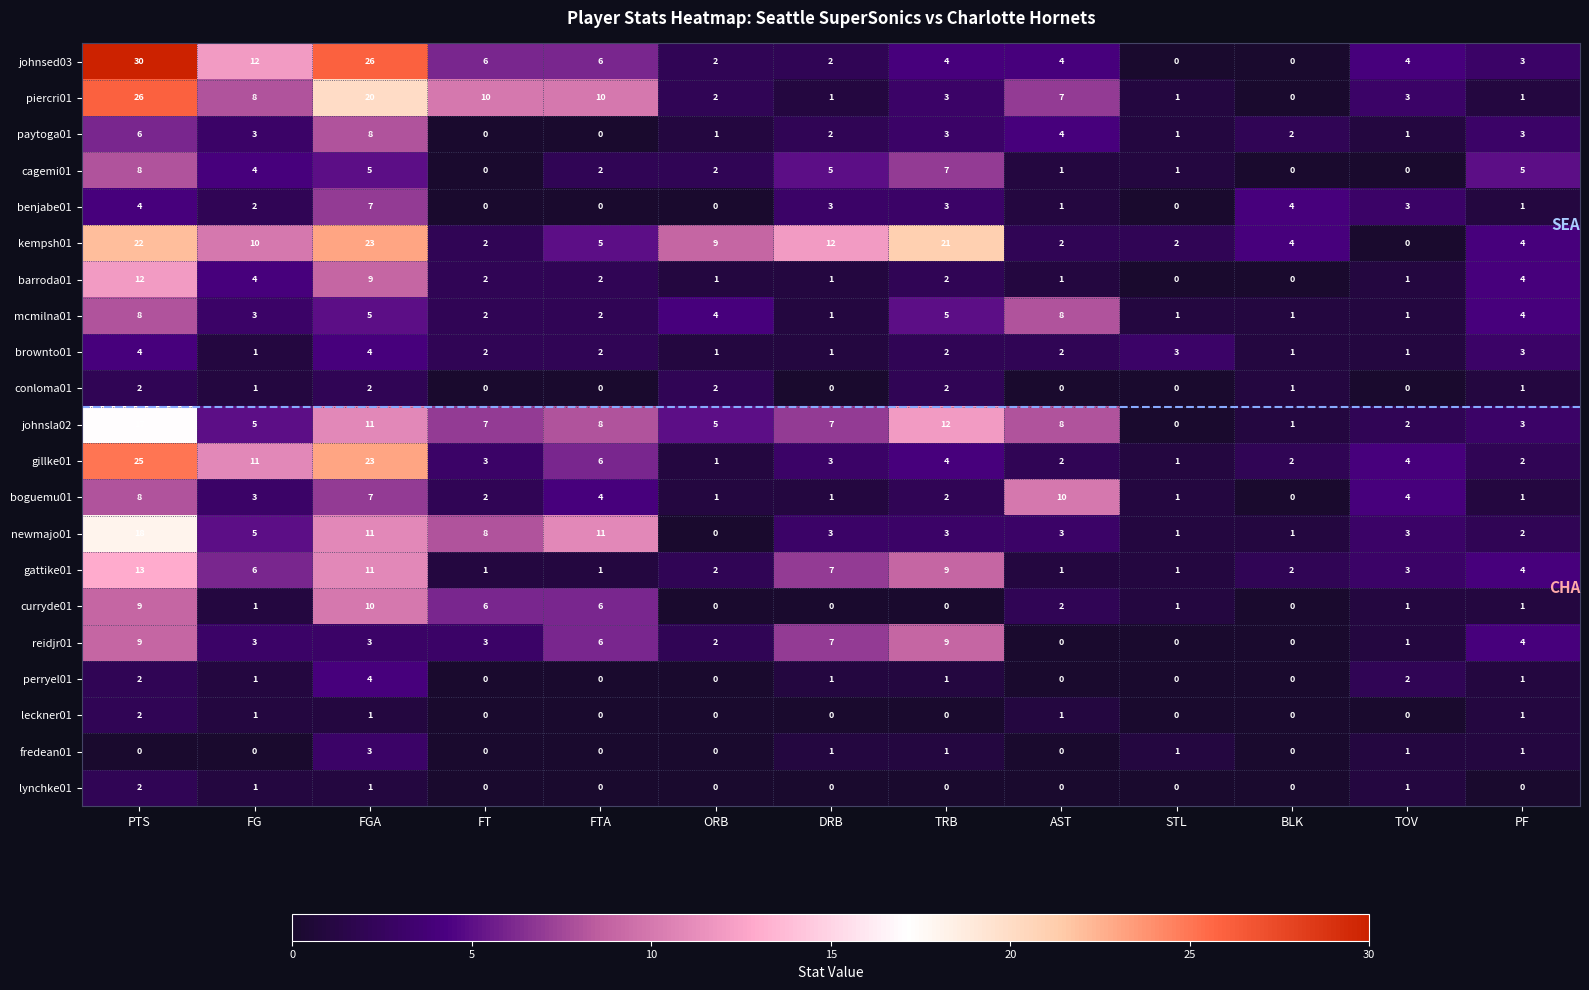

Which label corresponds to the largest value in the chart?

PTS